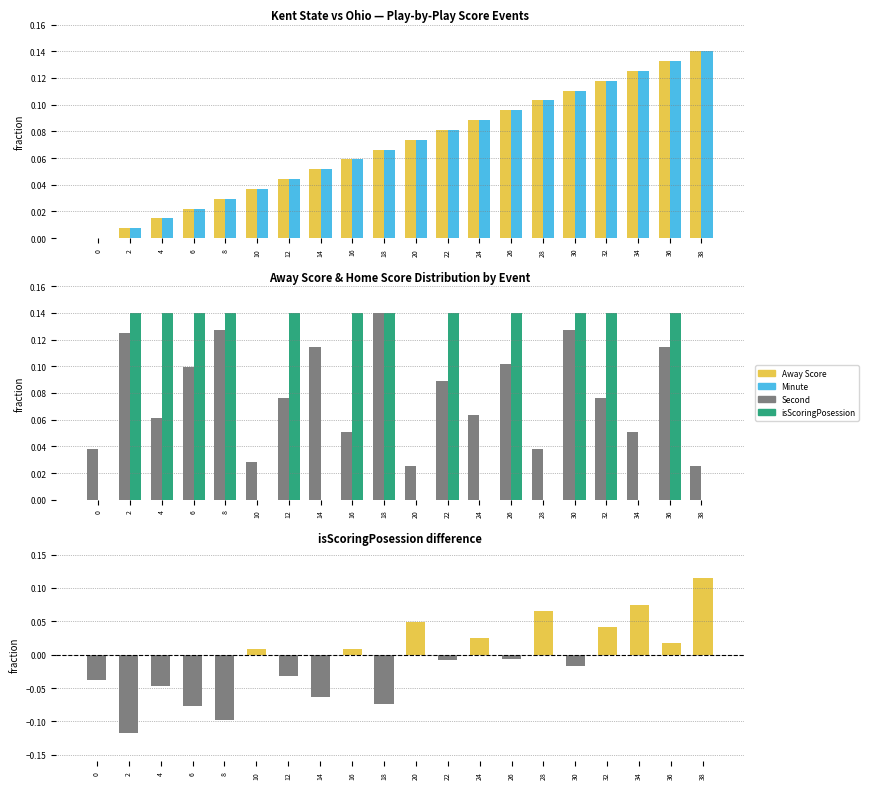

What is the average value of the Minute series?

0.1